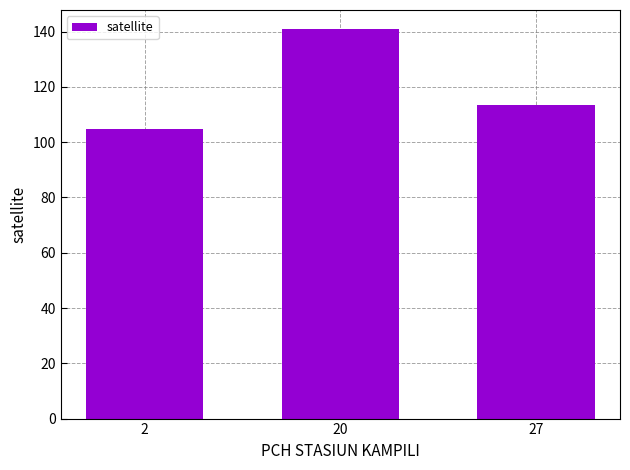

True or false: the data shows 232.9 at 20.

False